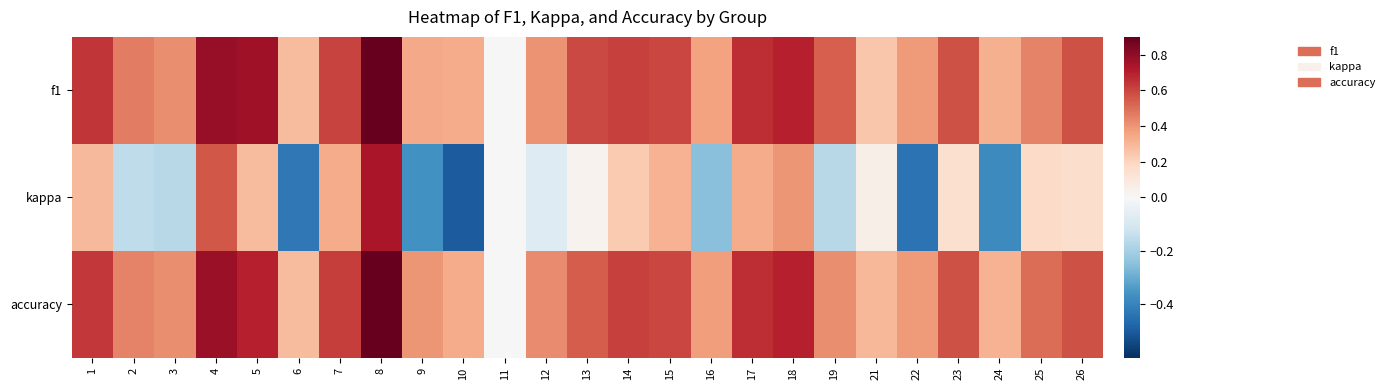

Which series has the widest spread of values?

kappa